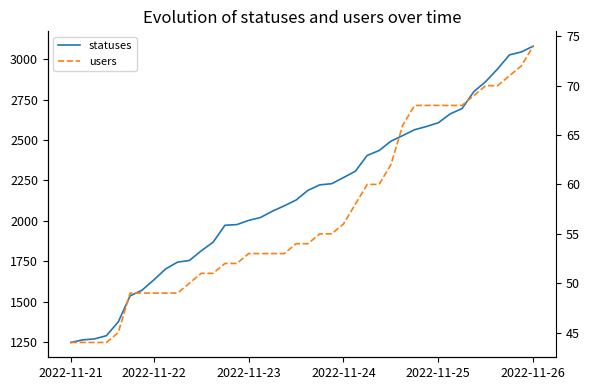

True or false: statuses and users intersect in this chart.

False